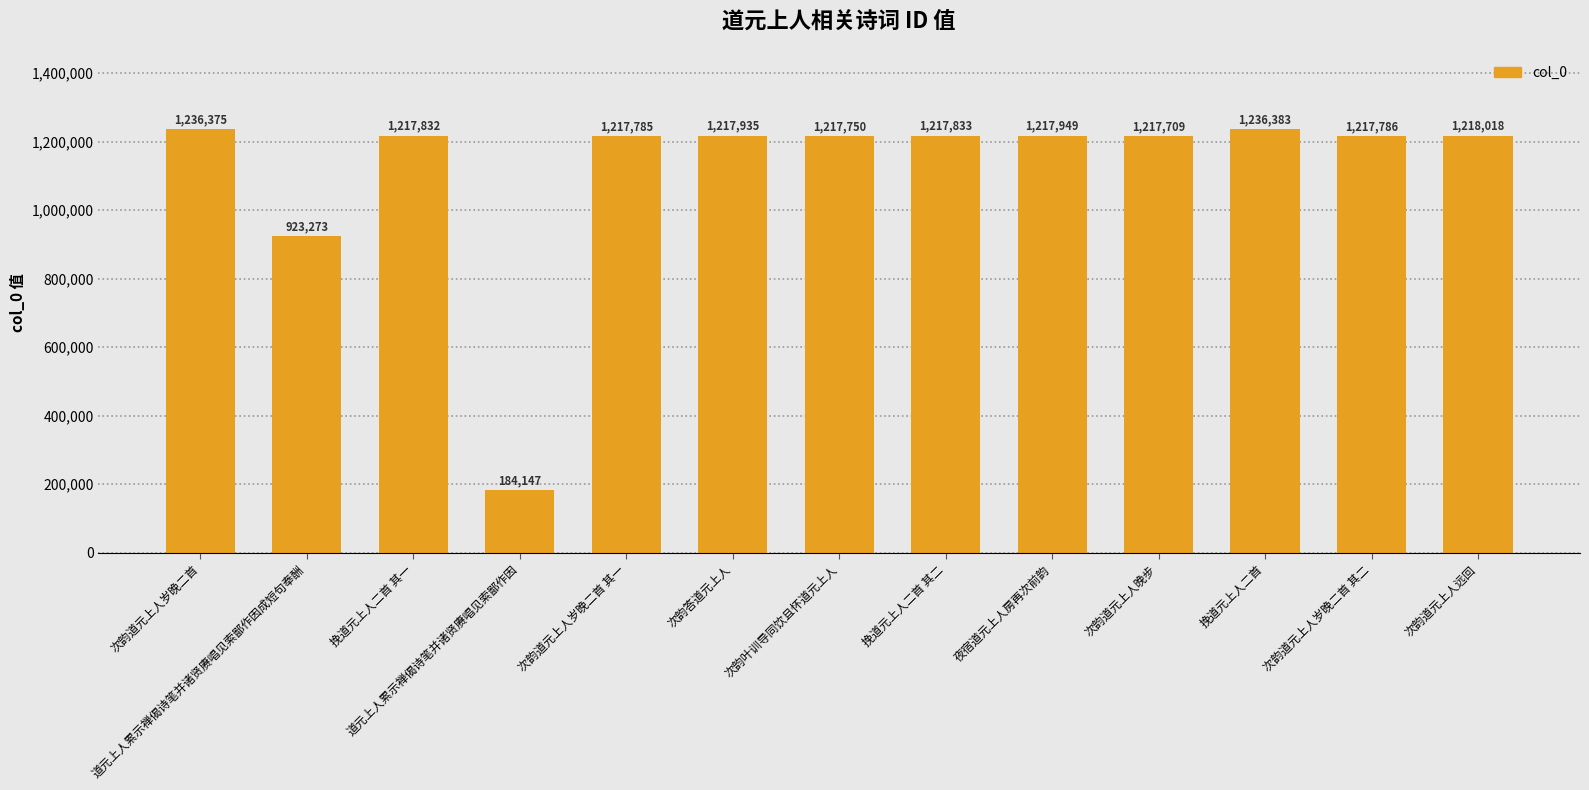

What is the ratio of the value at 挽道元上人二首 其一 to the value at 次韵叶训导同饮且怀道元上人?

1.0